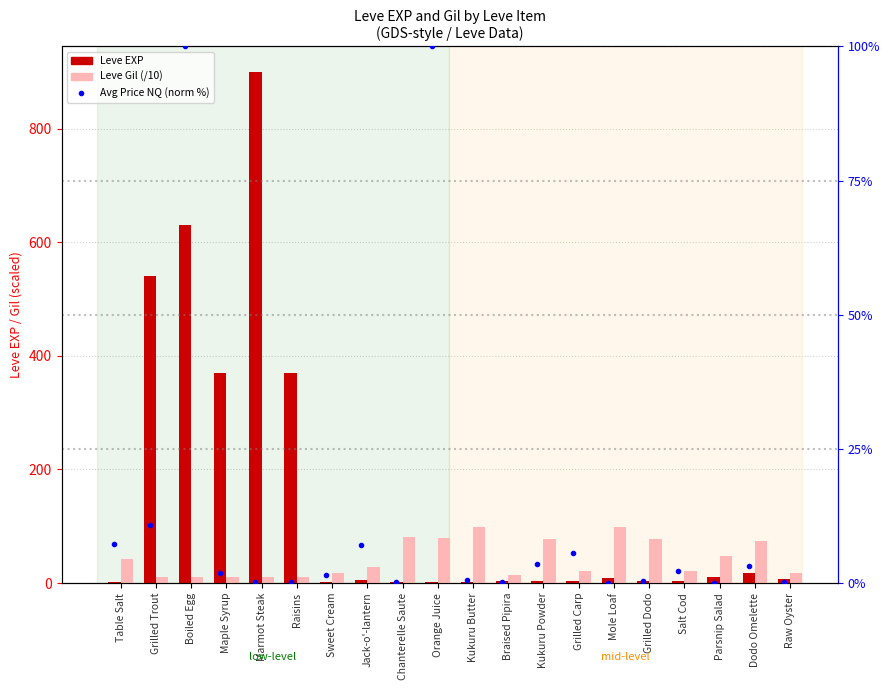

Which series has the largest range (max minus min)?

Leve EXP